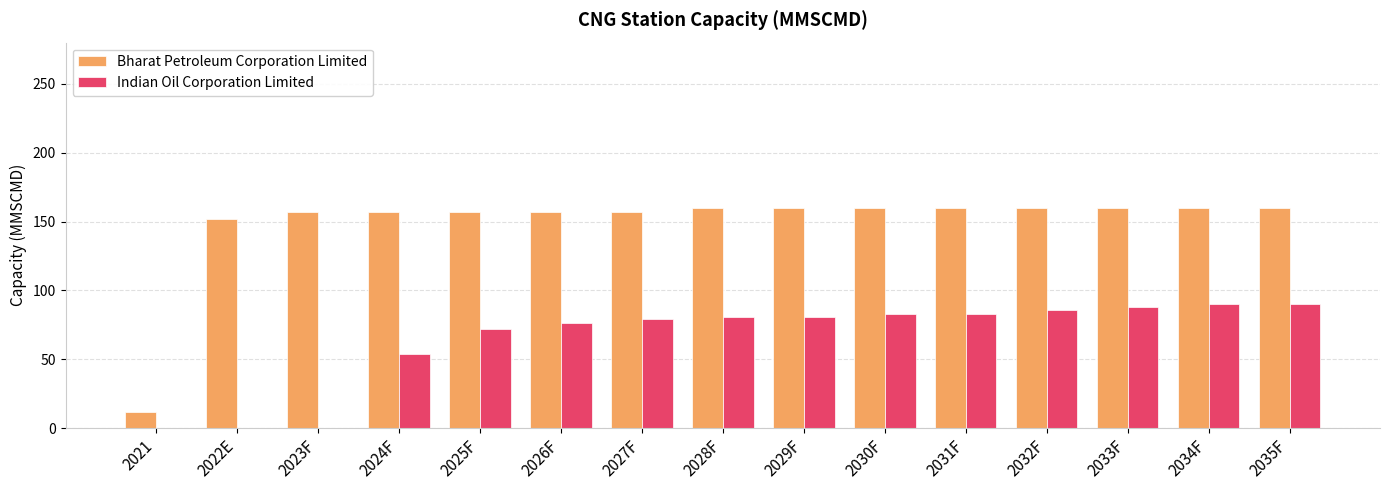

Reading left to right, extract all data points from this chart.

Bharat Petroleum Corporation Limited: 2021=12.0	2022E=152.0	2023F=156.8	2024F=156.8	2025F=156.8	2026F=156.8	2027F=156.8	2028F=160.0	2029F=160.0	2030F=160.0	2031F=160.0	2032F=160.0	2033F=160.0	2034F=160.0	2035F=160.0
Indian Oil Corporation Limited: 2021=0.0	2022E=0.0	2023F=0.0	2024F=54.0	2025F=72.0	2026F=76.5	2027F=79.2	2028F=81.0	2029F=81.0	2030F=82.8	2031F=82.8	2032F=85.5	2033F=88.2	2034F=90.0	2035F=90.0